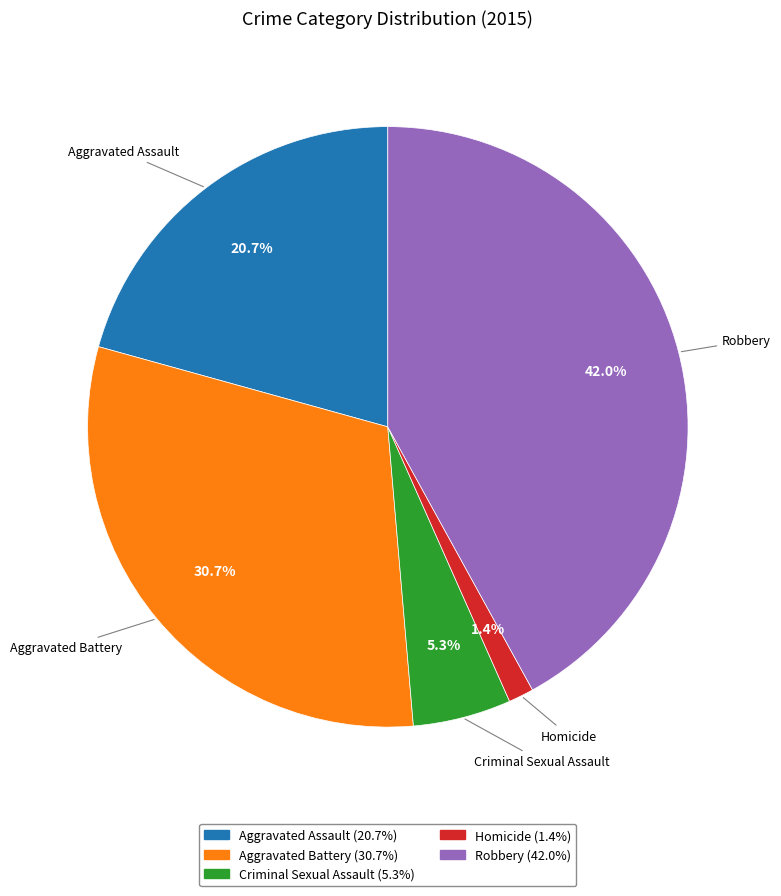

Between Robbery and Aggravated Battery, which is larger?

Robbery